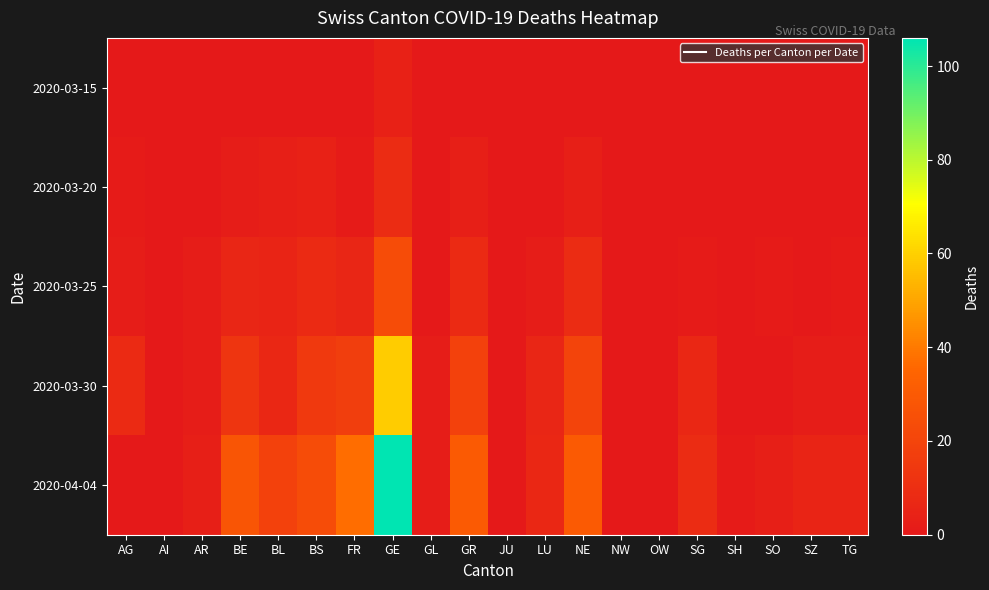

List the series in order of their peak value, highest first.

2020-04-04, 2020-03-30, 2020-03-25, 2020-03-20, 2020-03-15